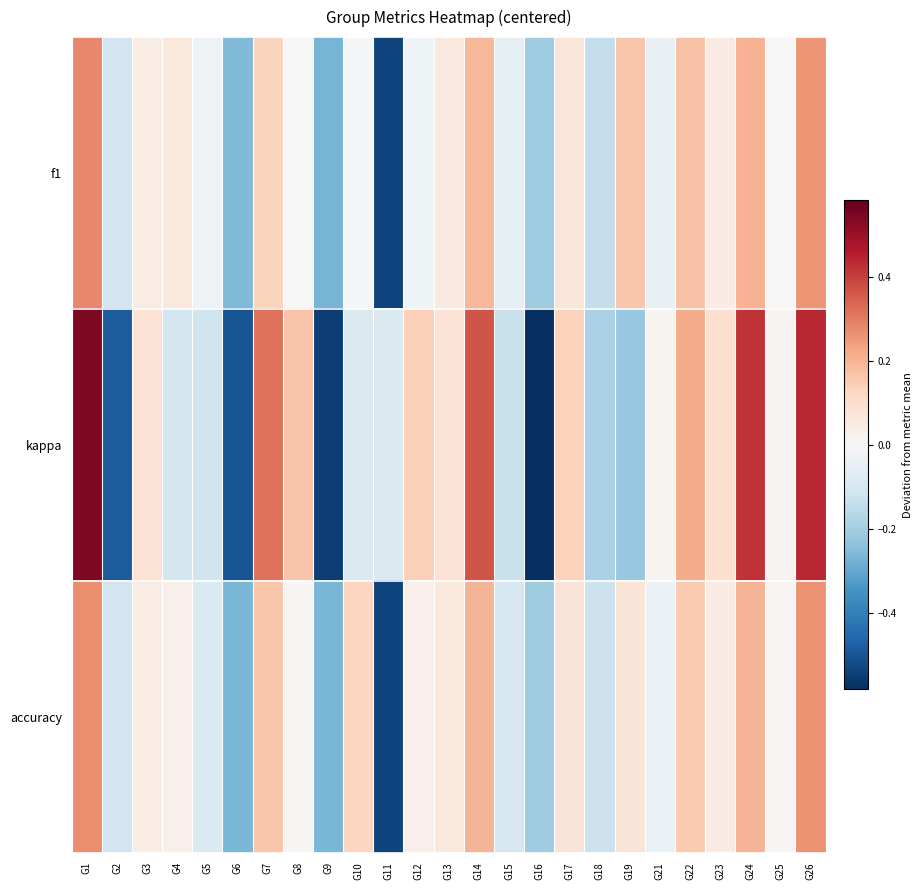

Which series has the widest spread of values?

kappa